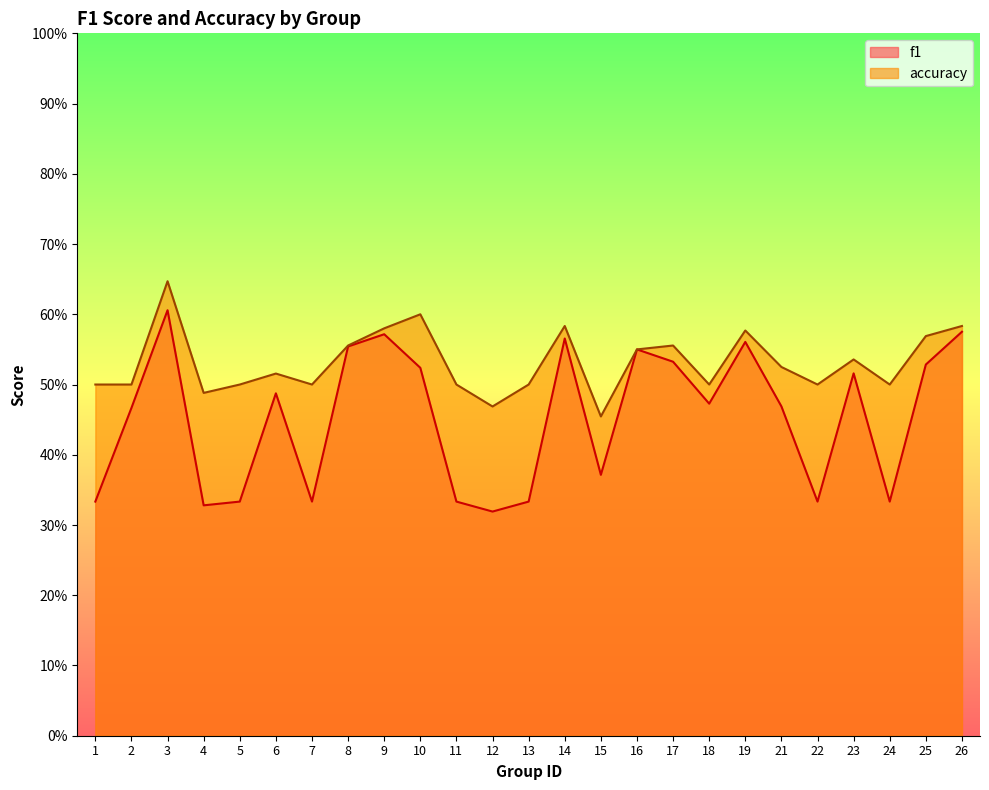

What is the difference between the maximum and minimum values in the accuracy series?

0.2